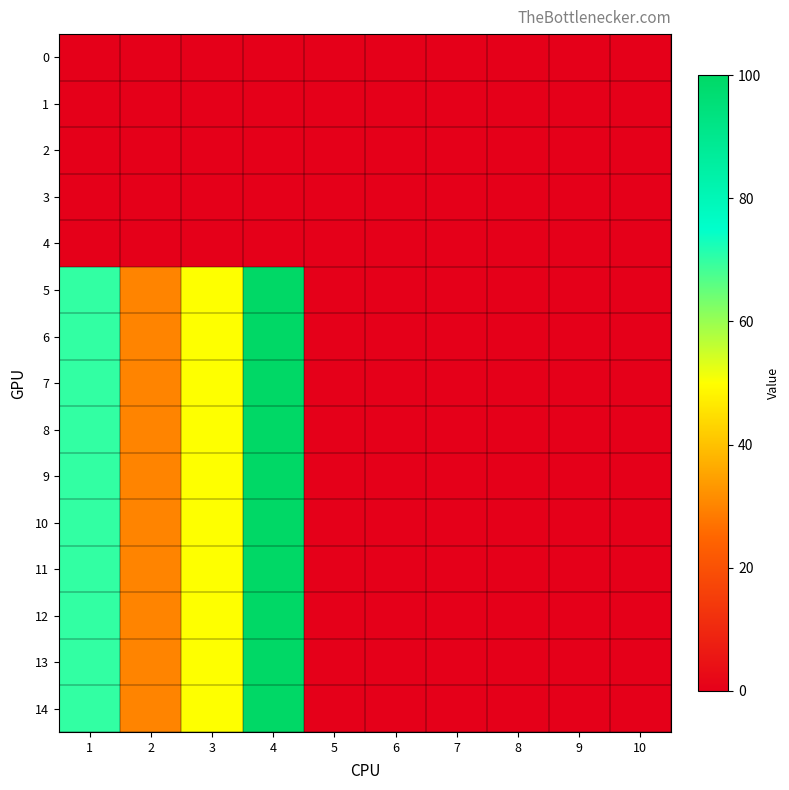

What is the total value across all series at 1?

700